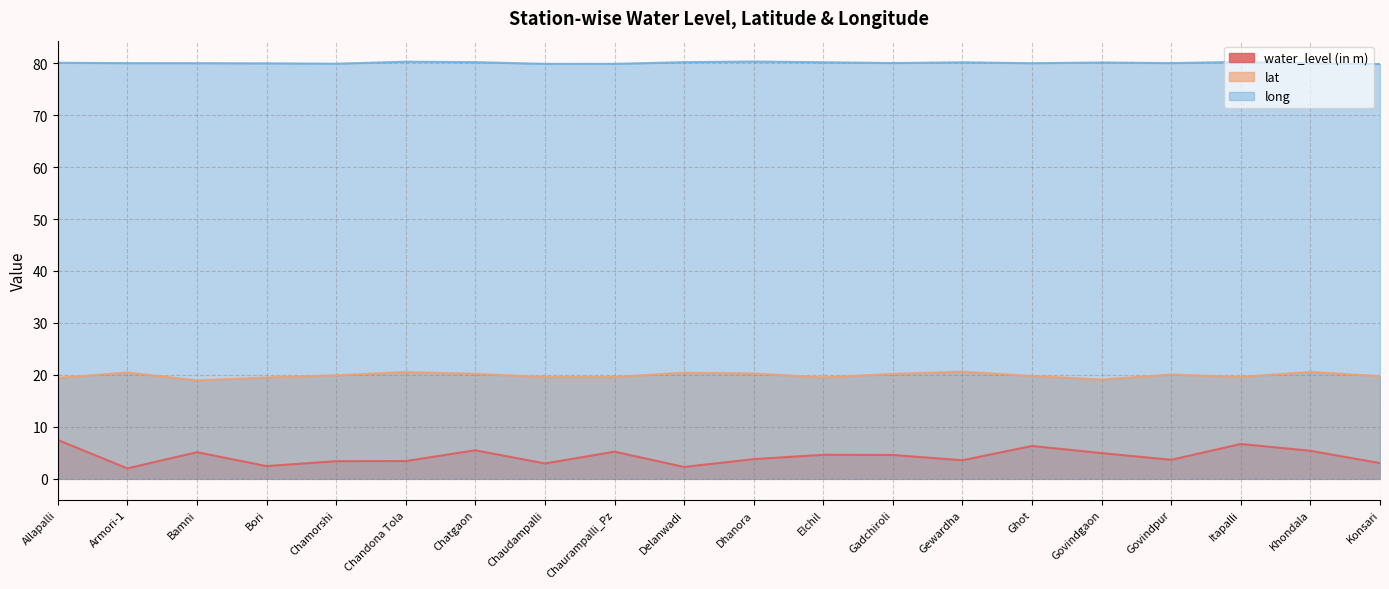

What are all the series names shown in the legend?

water_level (in m), lat, long